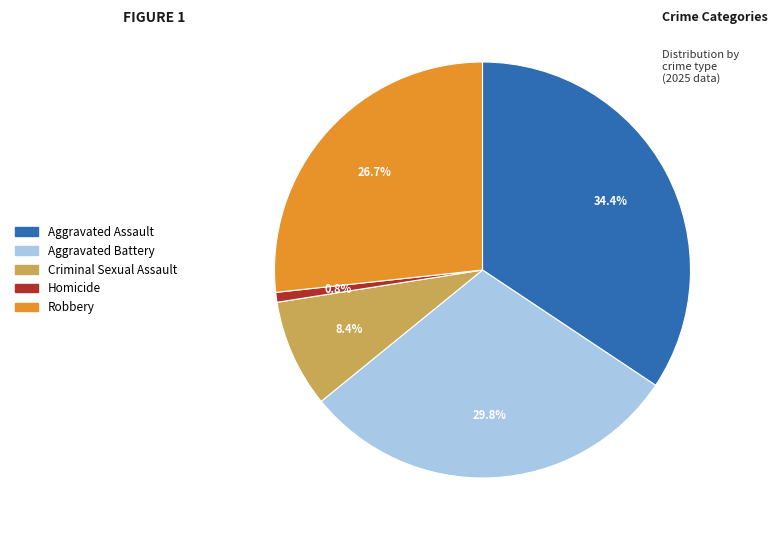

Which has a higher value, Aggravated Assault or Homicide?

Aggravated Assault